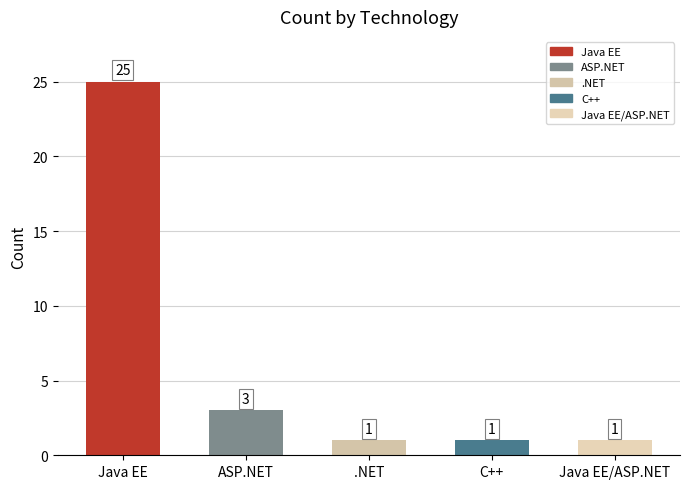

At which category does the chart reach its peak across all series?

Java EE